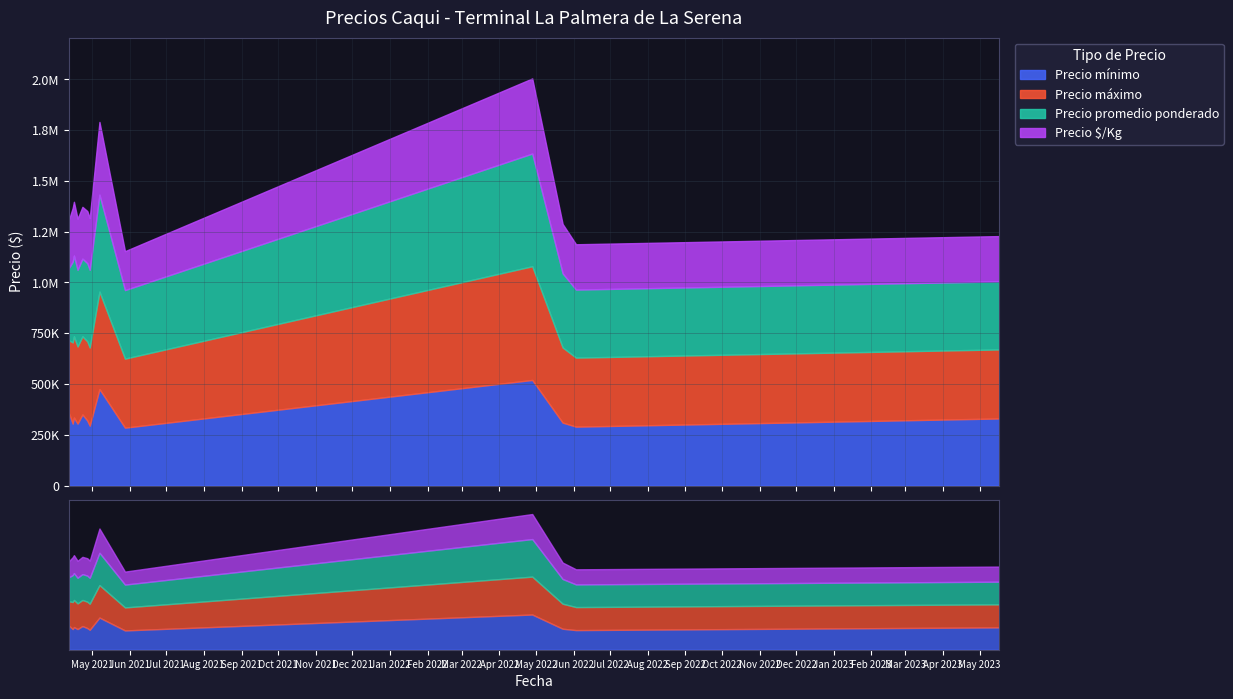

True or false: Precio mínimo and Precio máximo cross at least once.

False